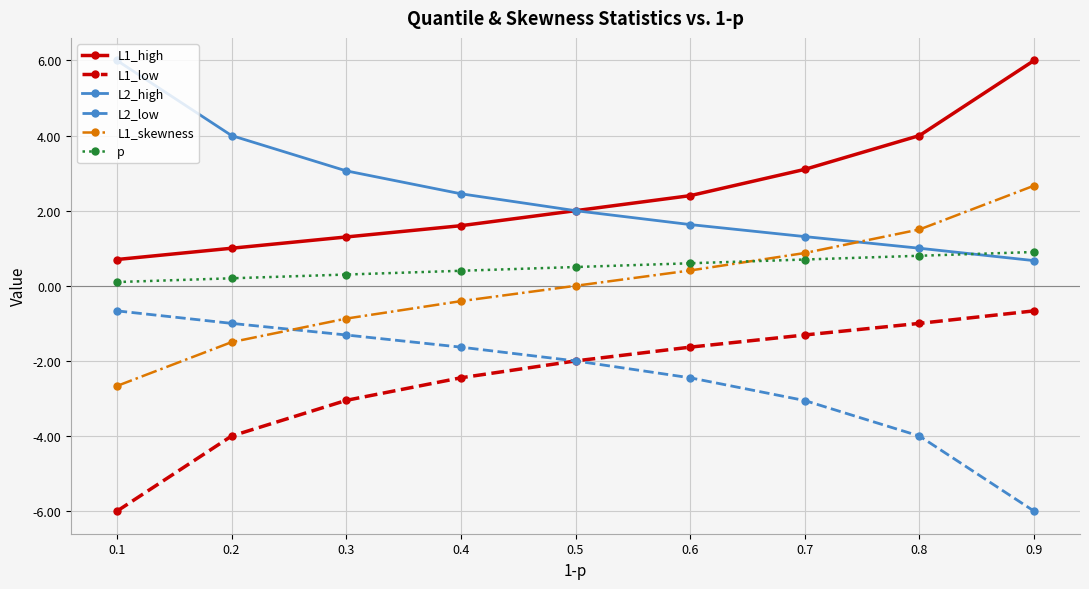

The value of L1_high at 0.9 is 6.0. True or false?

True